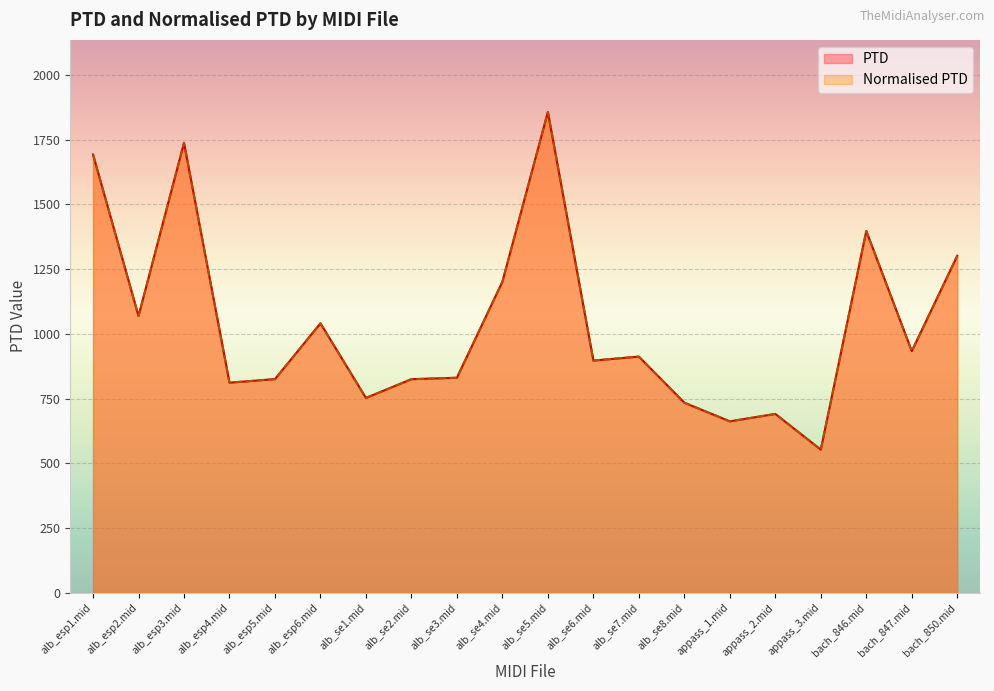

Which has a higher value, alb_esp6.mid or alb_se2.mid?

alb_esp6.mid